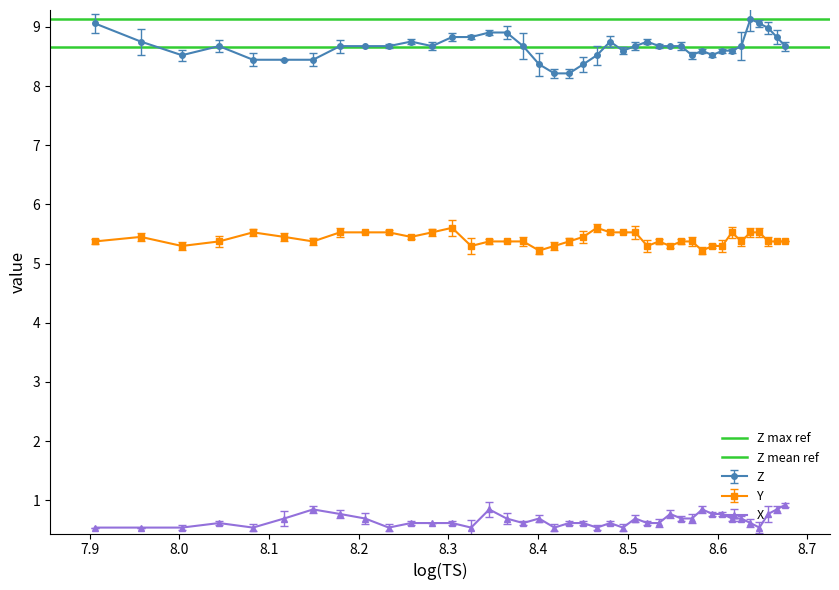

What is the value of the Z mean ref point at the 1st from the left?

8.7